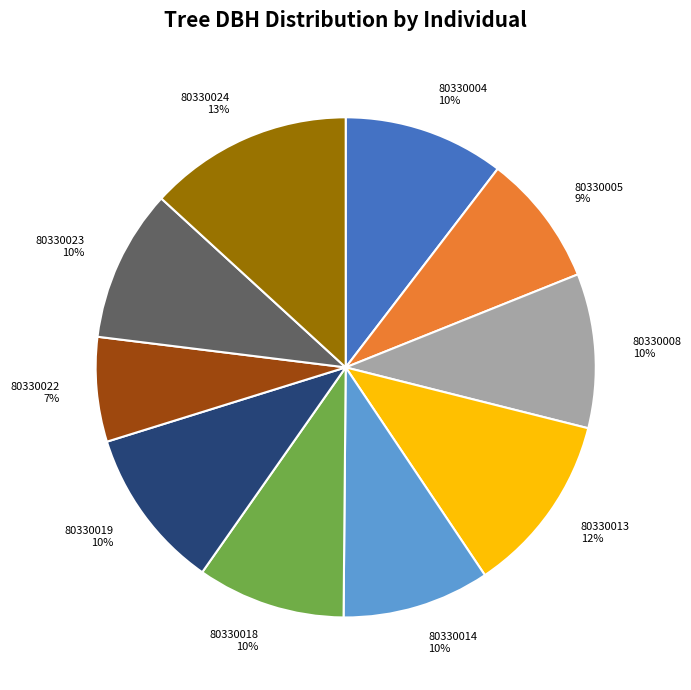

To the nearest percent, what is the difference between the largest and smallest slice percentages?

6%